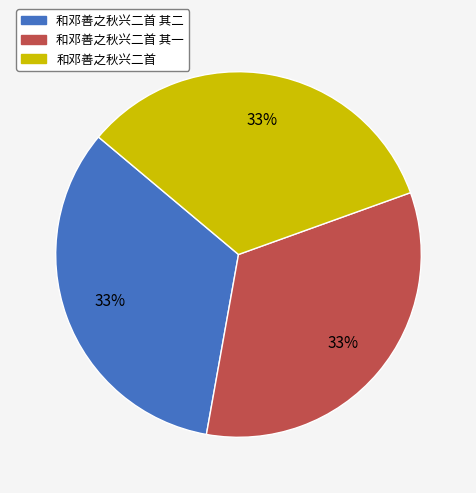

What is the ratio of the value at 和邓善之秋兴二首 to the value at 和邓善之秋兴二首 其二?

1.0